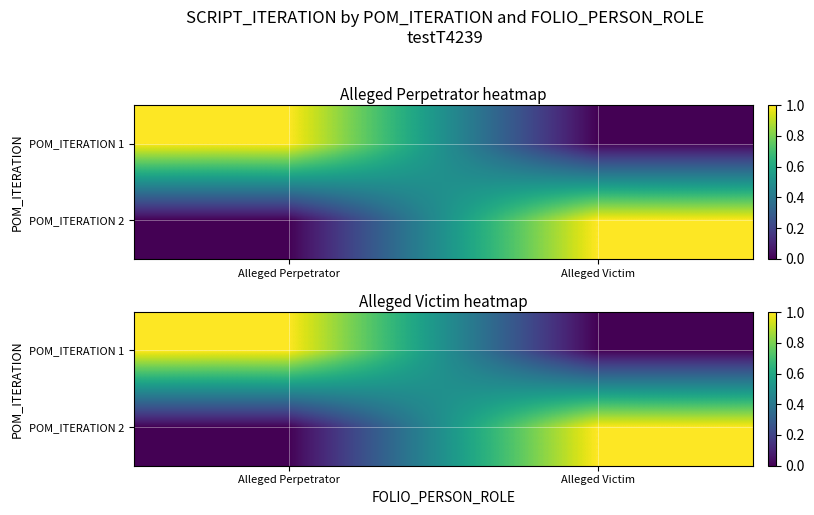

What is the spread (max minus min) of values at Alleged Victim?

1